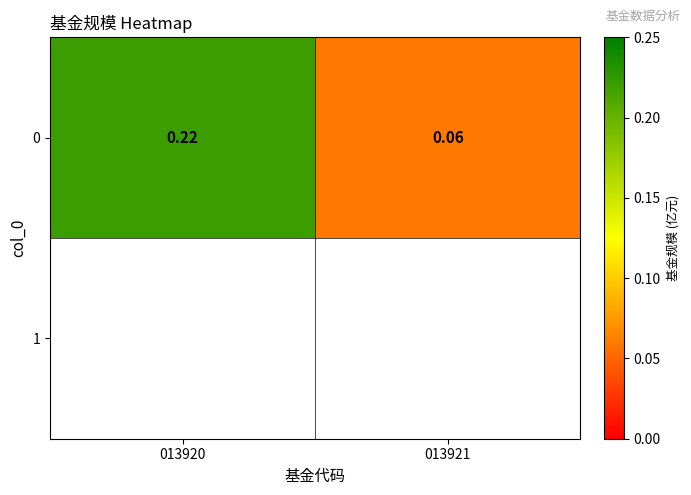

What is the smallest value displayed?

0.1